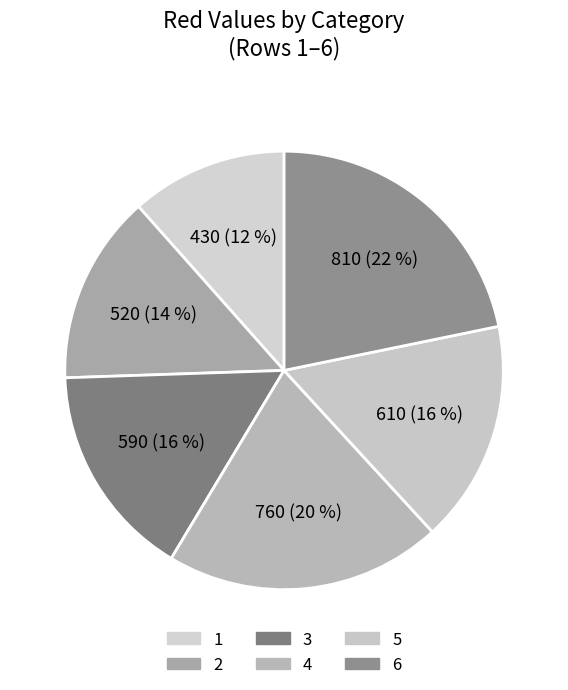

How many segments does this pie chart have?

6